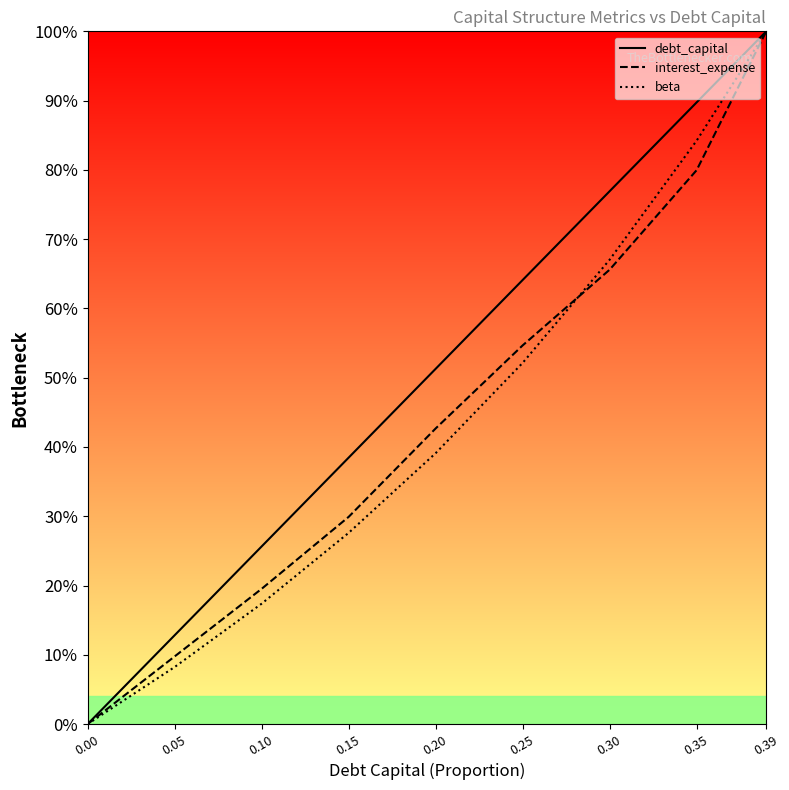

Where does the debt_capital series first go above 51?

0.20